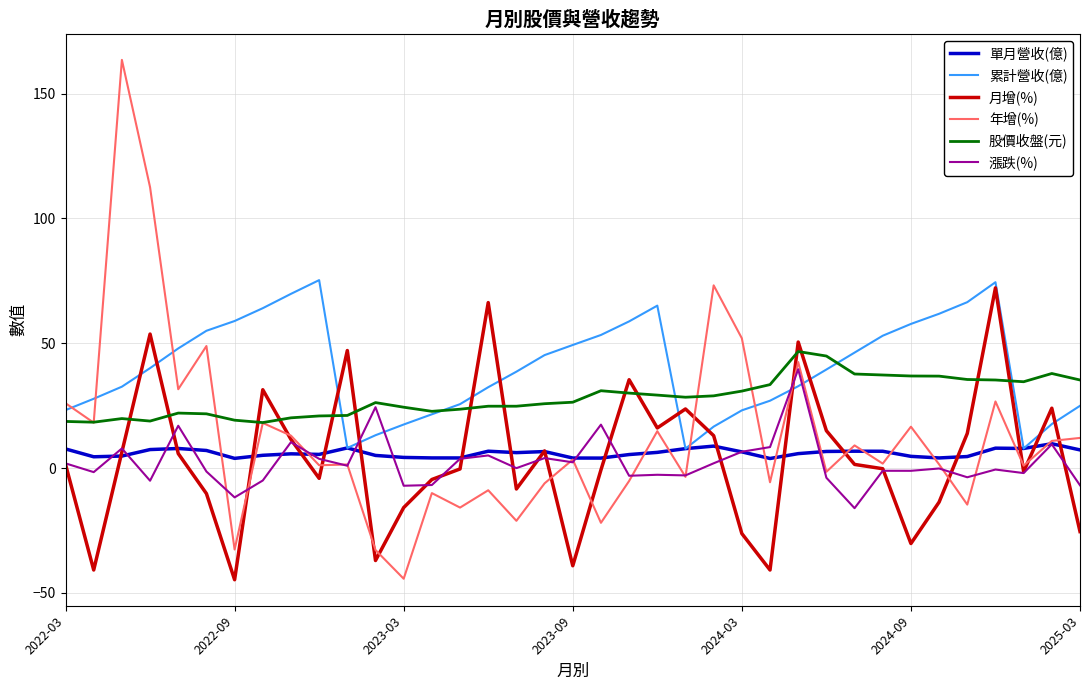

What is the maximum value for 股價收盤(元)?

46.7